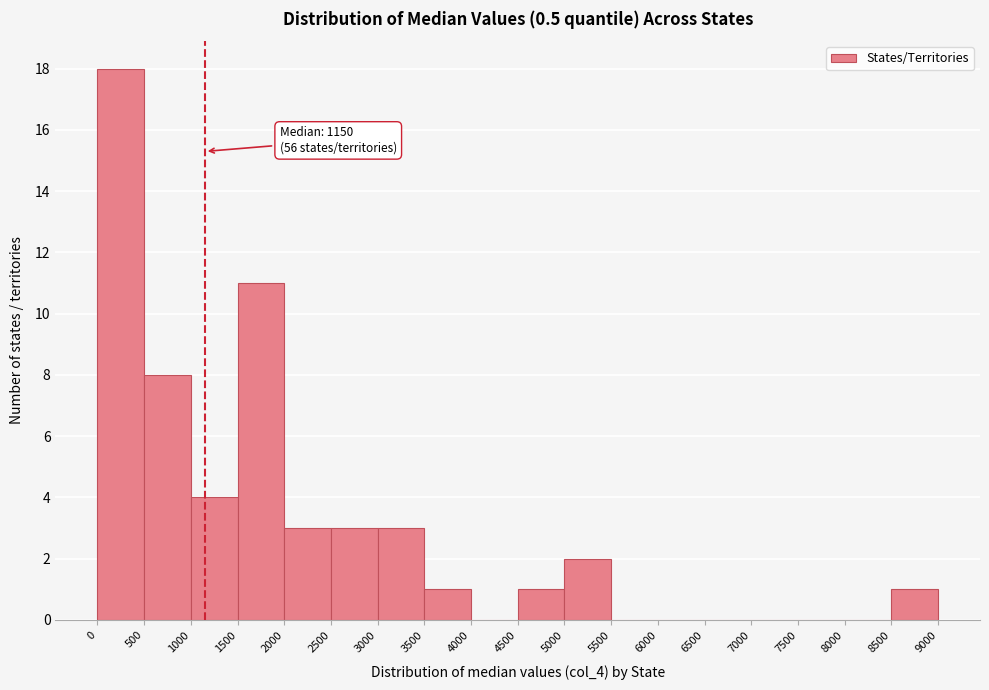

Over which range of the x-axis is the bar tallest?

0 to 500